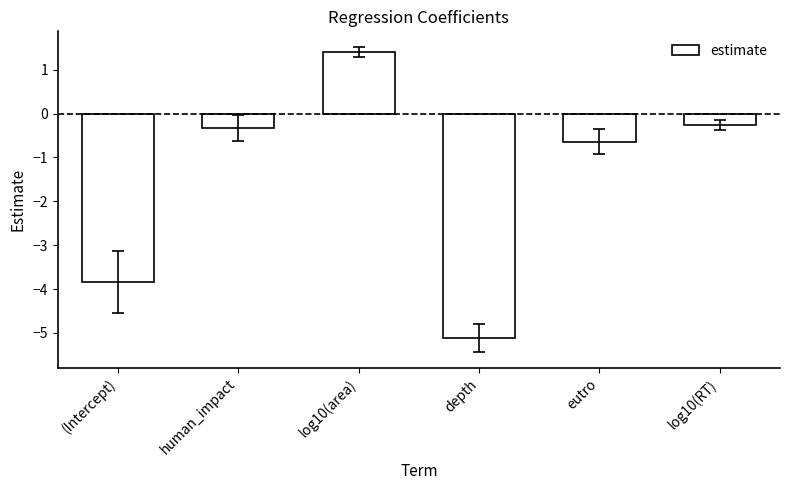

Read the value at human_impact.

-0.3